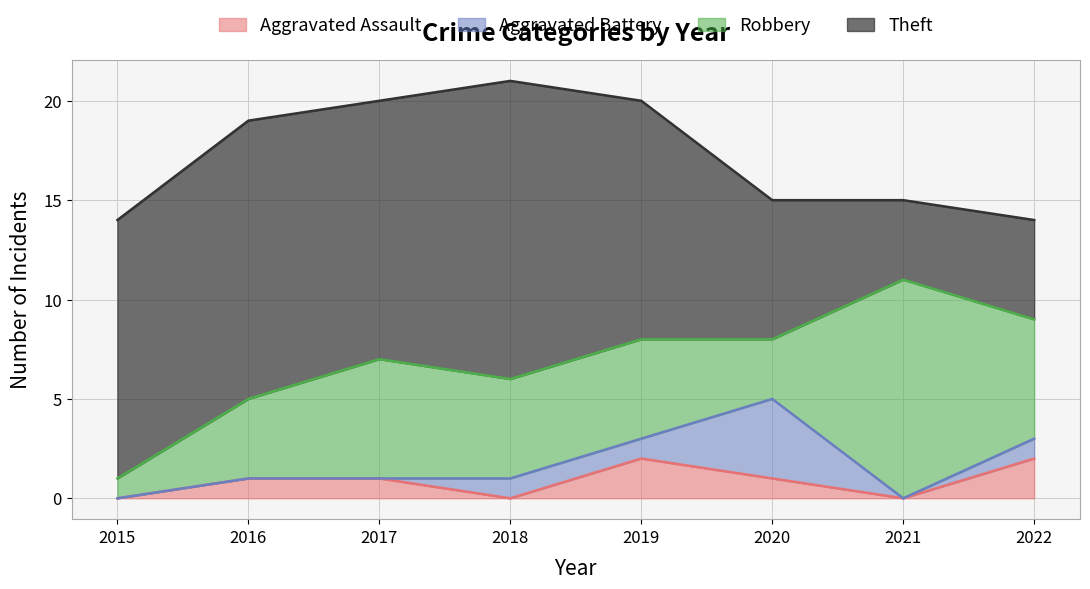

Which series has the largest range (max minus min)?

Theft